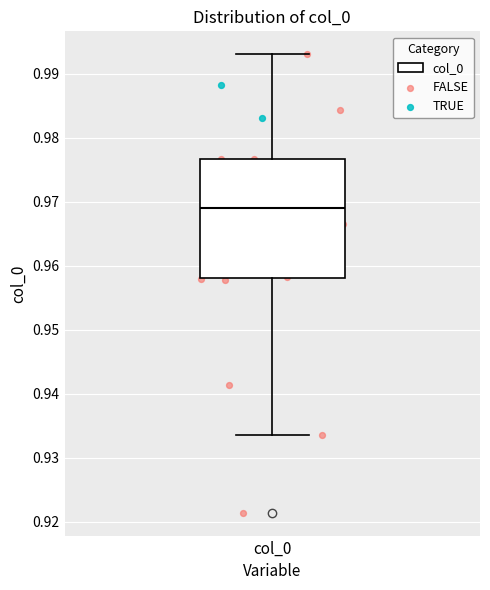

Read this box plot against the y-axis: the position of the median line, the range covered by the box, and the ends of both whiskers. The values are not printed on the chart, so give them approximately, as read against the axis.

median 0.969, box 0.958 to 0.977, whiskers 0.933 to 0.993